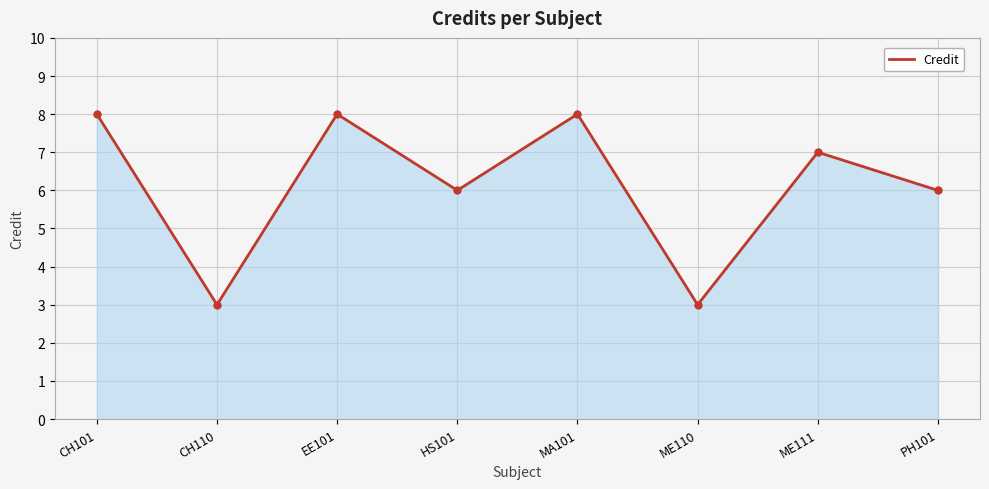

The chart shows a value of 8 at EE101. True or false?

True